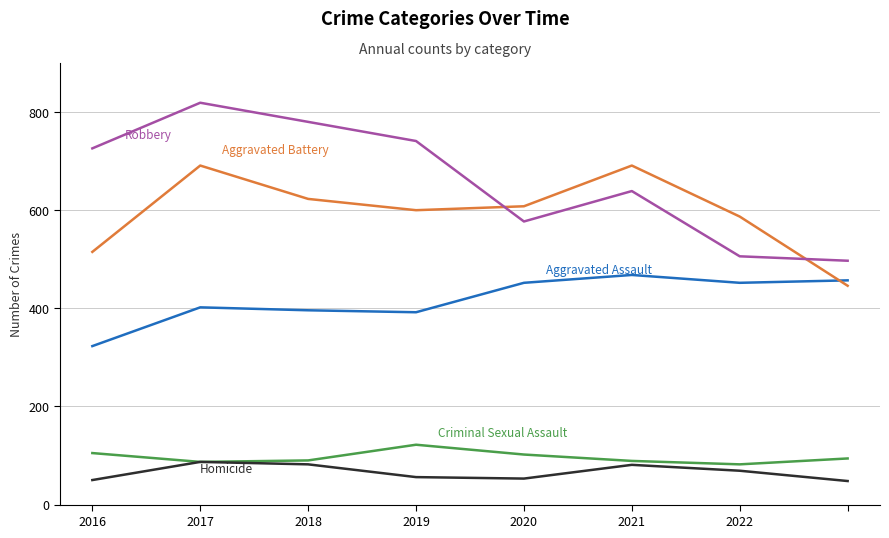

What is the minimum value shown in the chart?

48